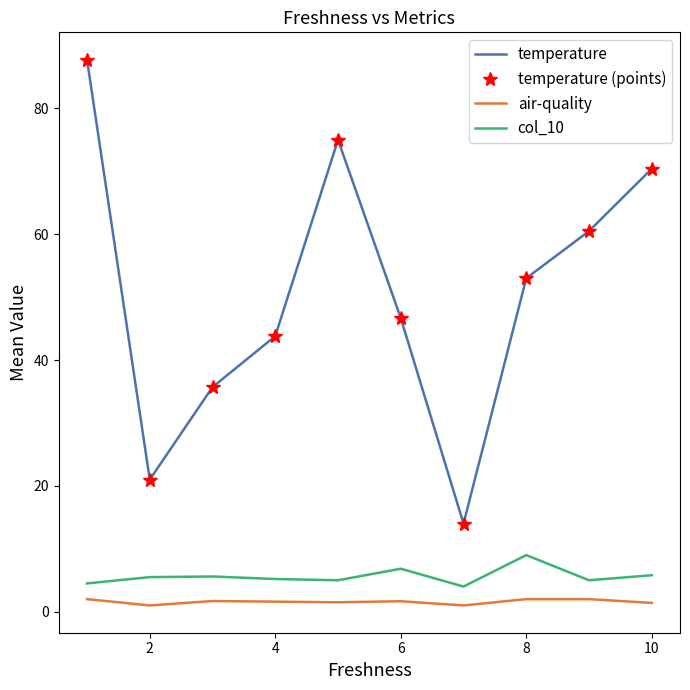

True or false: air-quality and col_10 intersect in this chart.

False